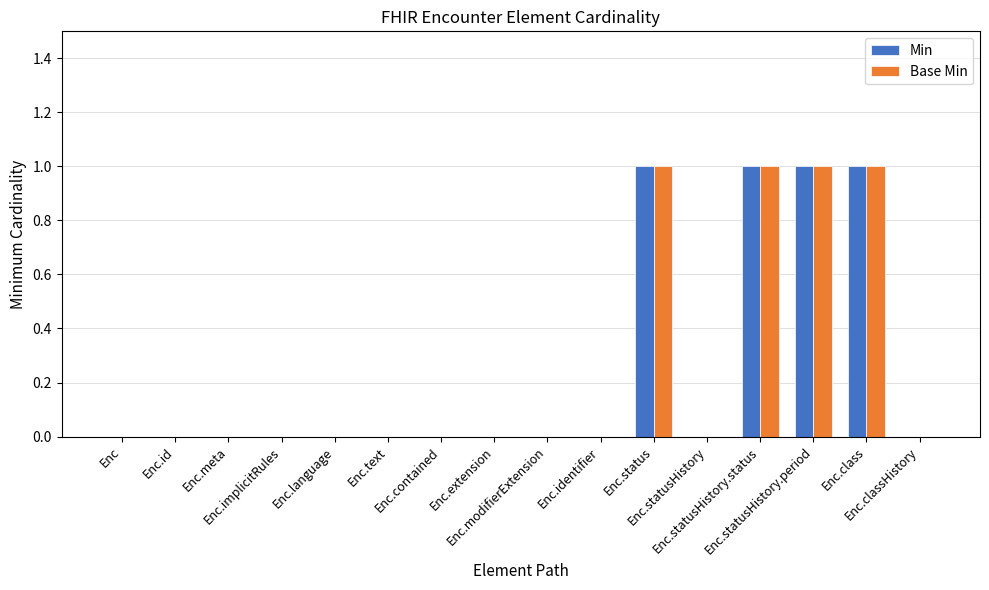

What is the sum of all Min values?

4